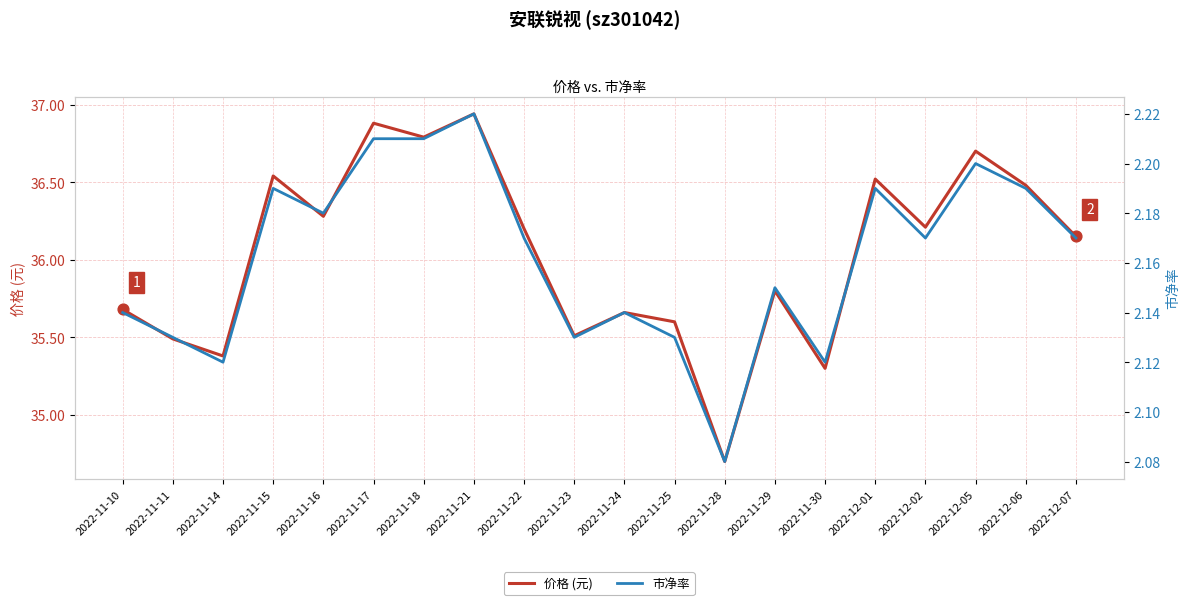

Which series has the largest Y range (max minus min)?

价格 (元)